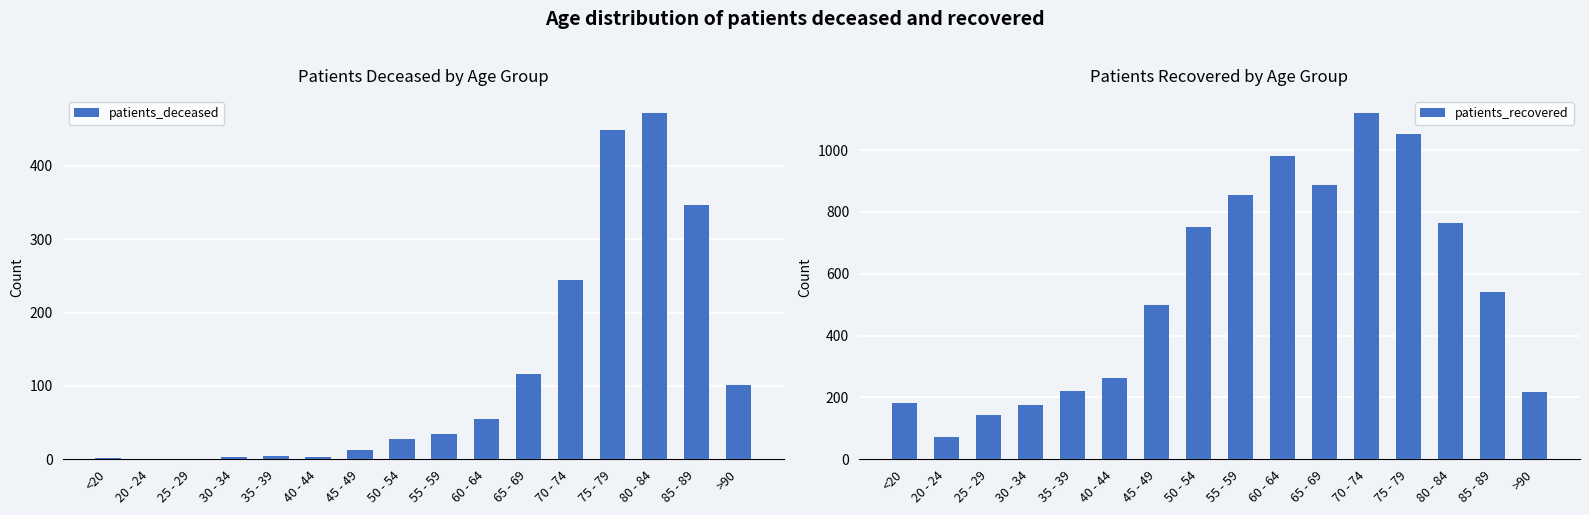

How many values in the patients_recovered series exceed 541?

7